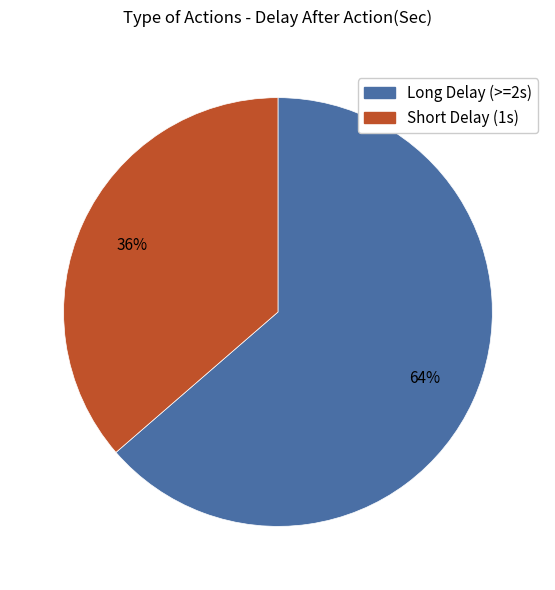

Is it true that Long Delay (>=2s) is 64% of the pie?

True